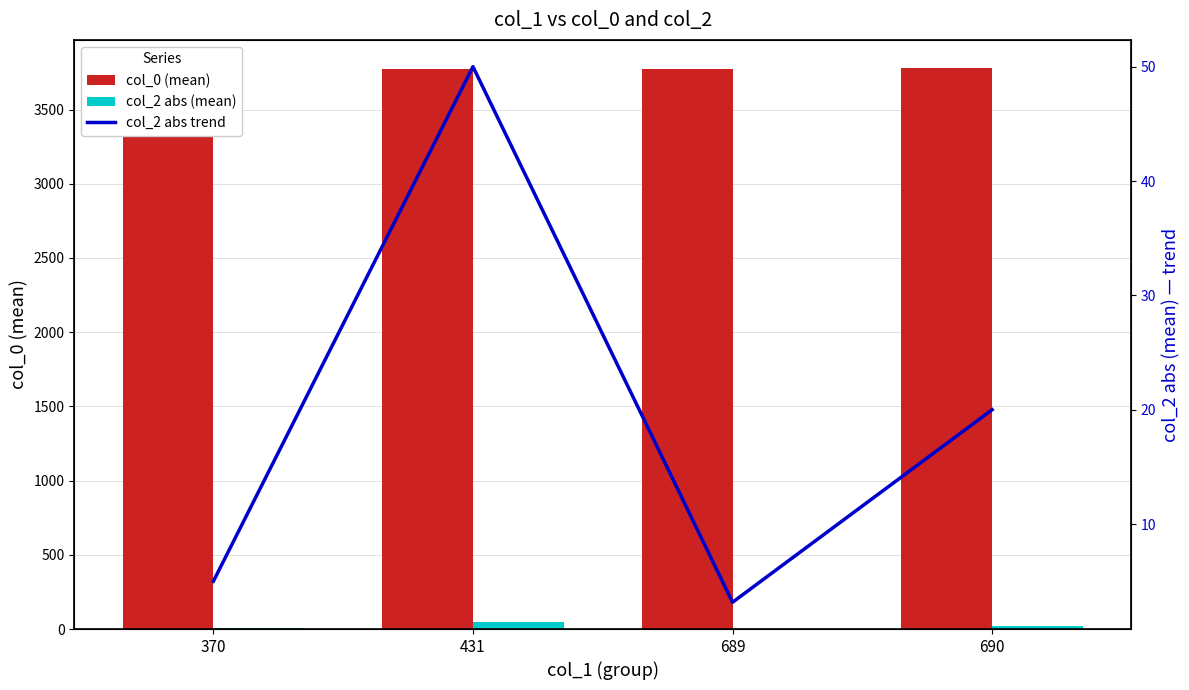

Which series has the largest total across all categories?

col_0 (mean)